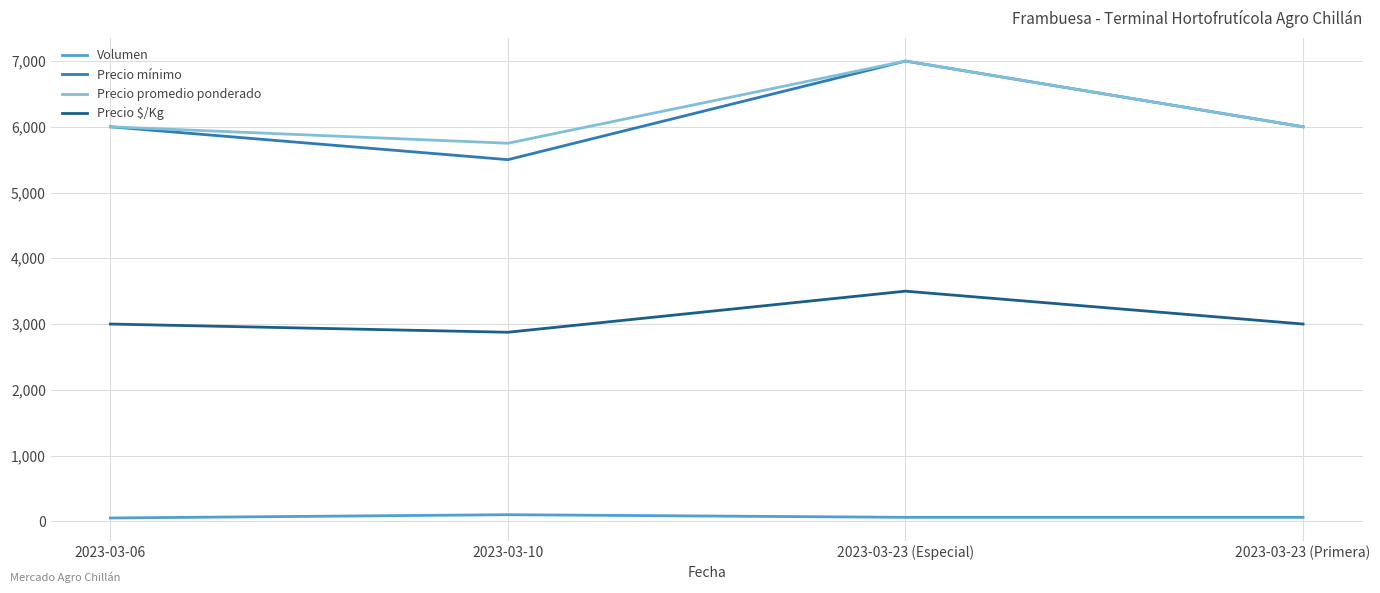

Which series has the widest spread of values?

Precio mínimo